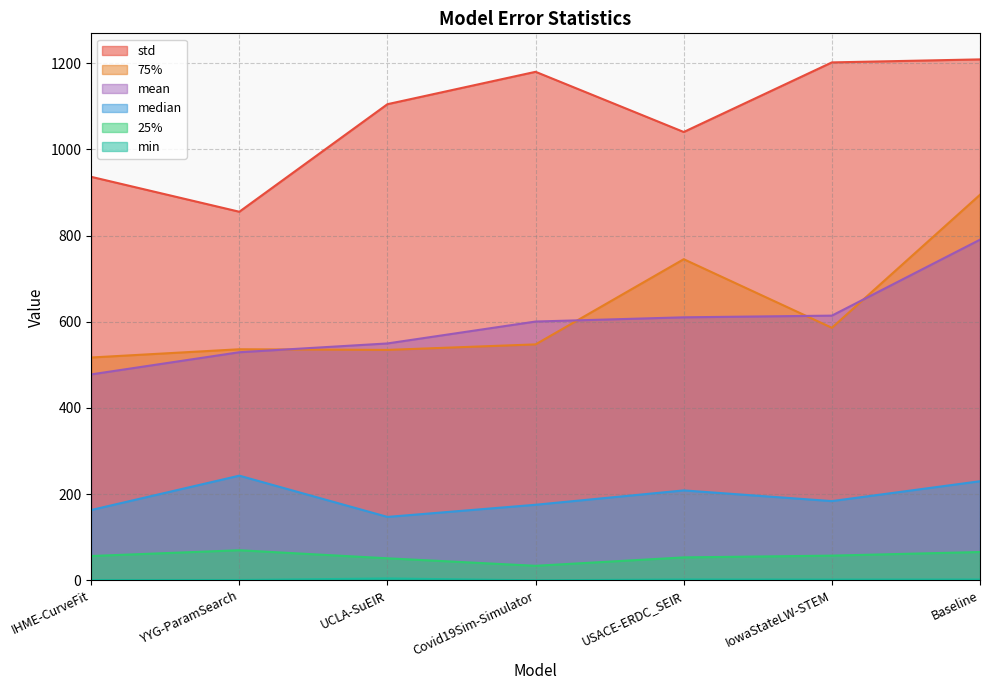

What is the sum of all 25% values?

388.6